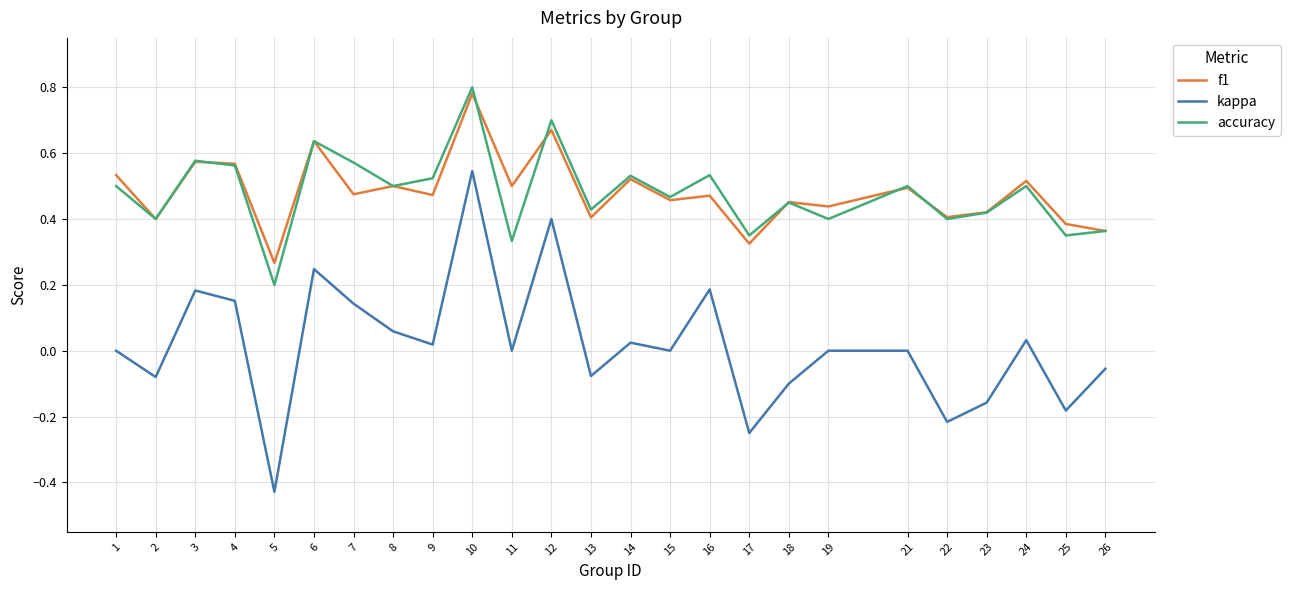

At which category does the chart reach its minimum across all series?

5